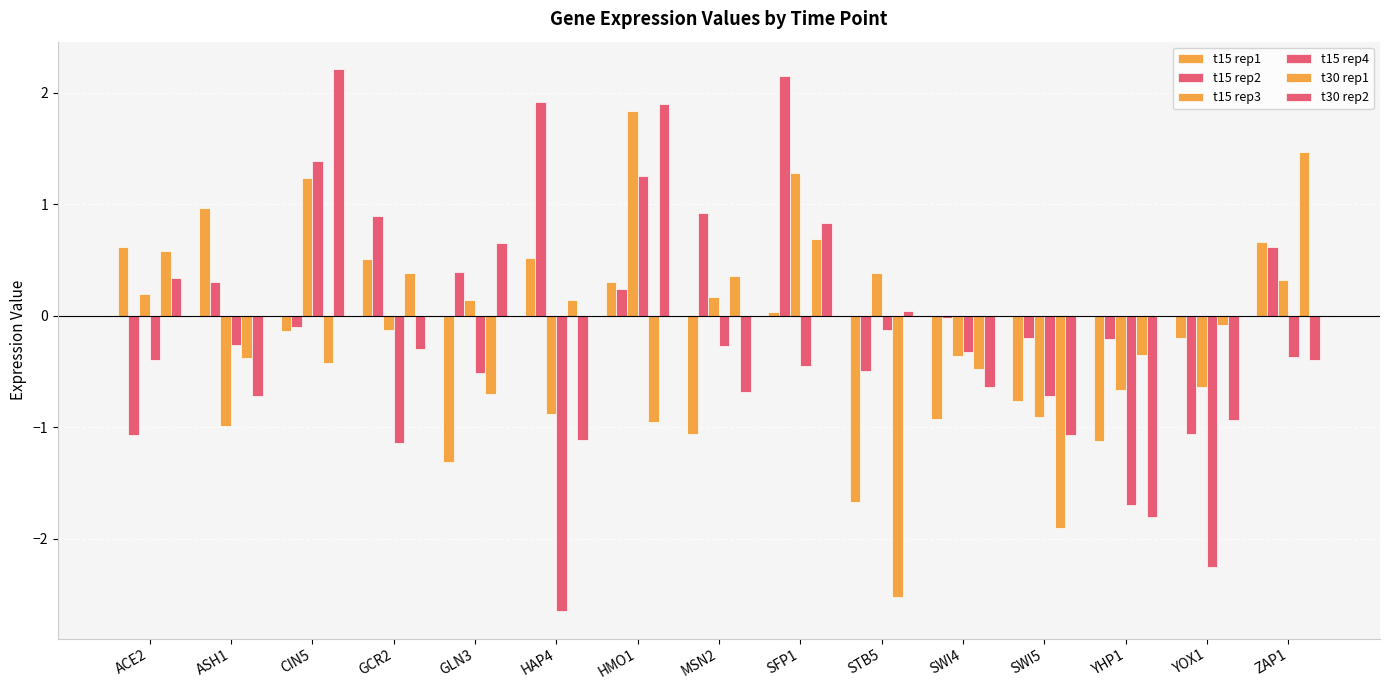

At which category is the sum across all series the highest?

HMO1